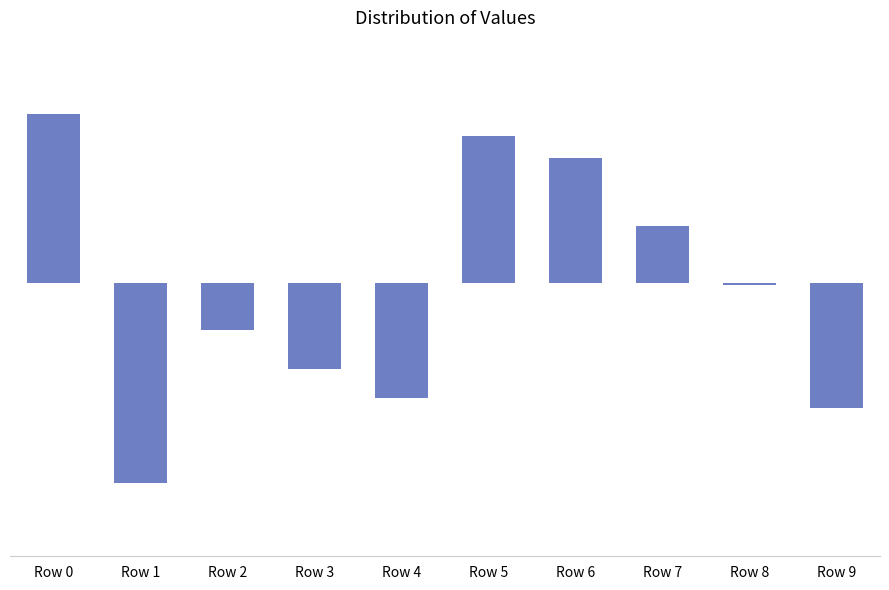

Reading left to right, what are all the values shown in this chart?

Row 0=0.1	Row 1=-0.1	Row 2=-0.0	Row 3=-0.0	Row 4=-0.1	Row 5=0.1	Row 6=0.1	Row 7=0.0	Row 8=-0.0	Row 9=-0.1